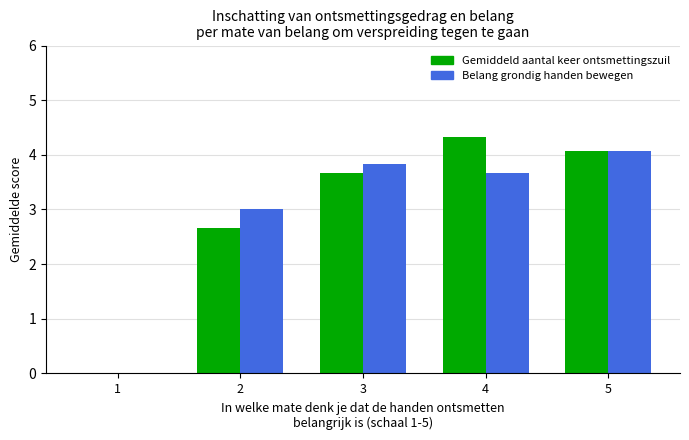

Which category has the highest value in the Belang grondig handen bewegen series?

5